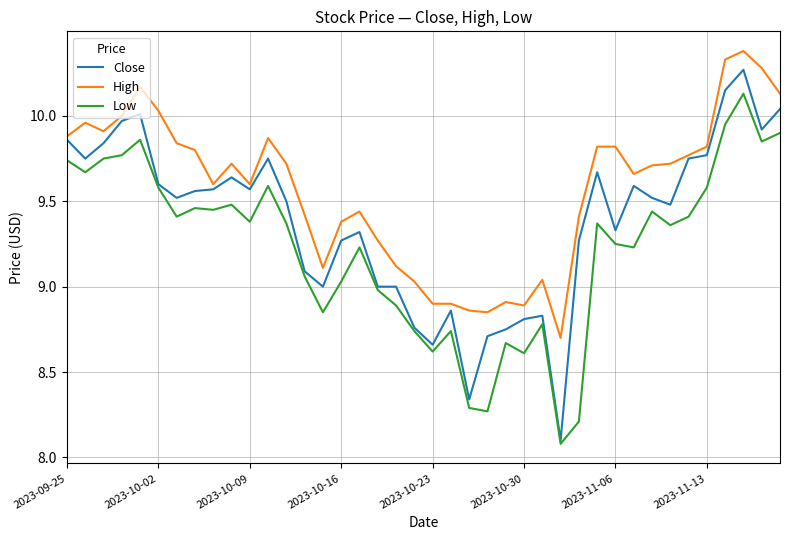

True or false: High and Low intersect in this chart.

False